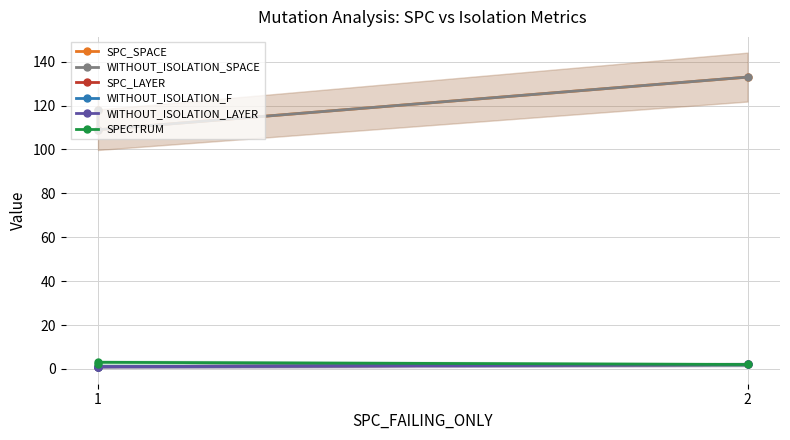

The SPC_LAYER series shows 2 at 2. True or false?

True